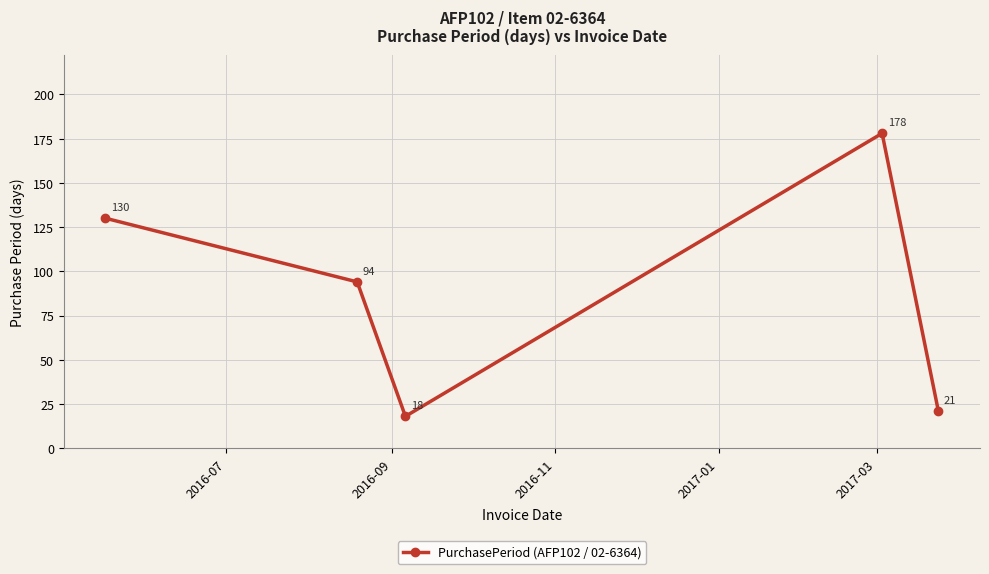

What is the average value?

88